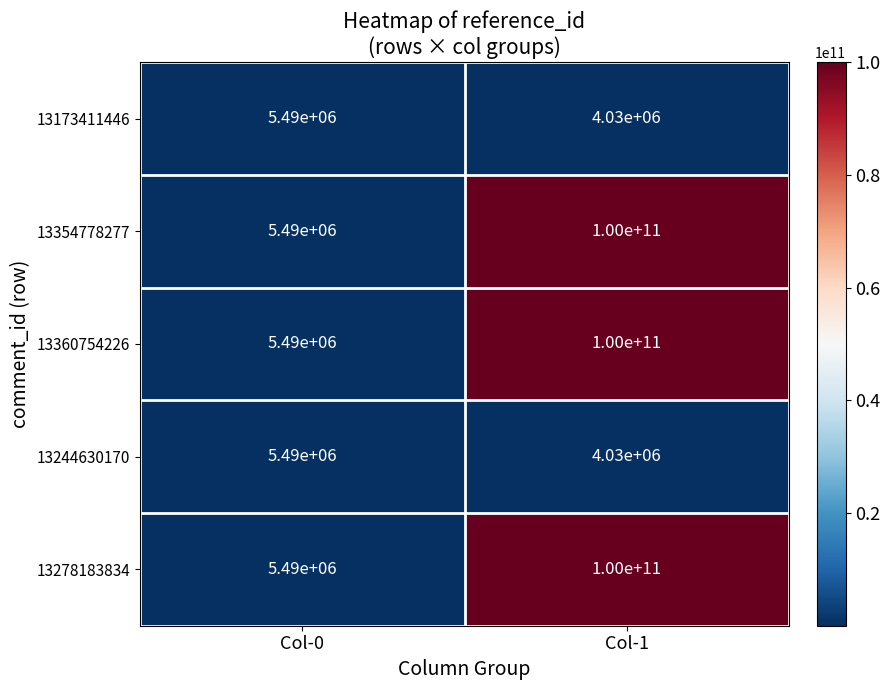

Reading right to left, list all the values displayed in this chart.

13173411446: Col-1=4030000	Col-0=5490000
13354778277: Col-1=100000000000	Col-0=5490000
13360754226: Col-1=100000000000	Col-0=5490000
13244630170: Col-1=4030000	Col-0=5490000
13278183834: Col-1=100000000000	Col-0=5490000